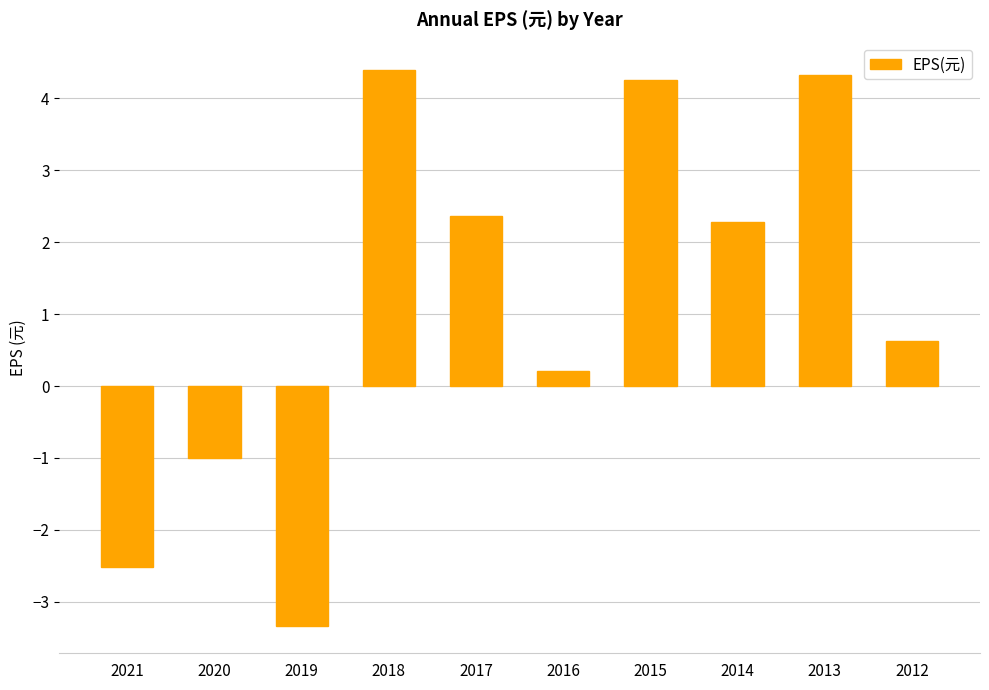

What is the minimum value shown in the chart?

-3.3